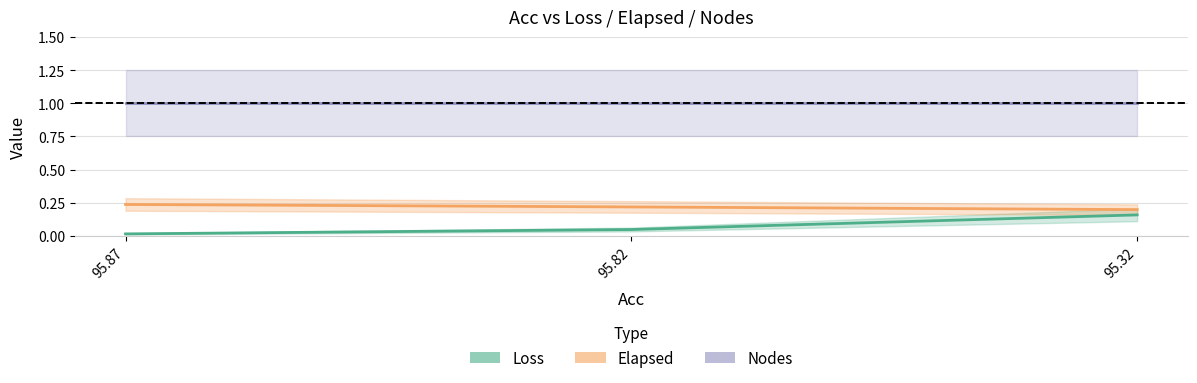

Does the chart display data point markers on the line(s)?

No